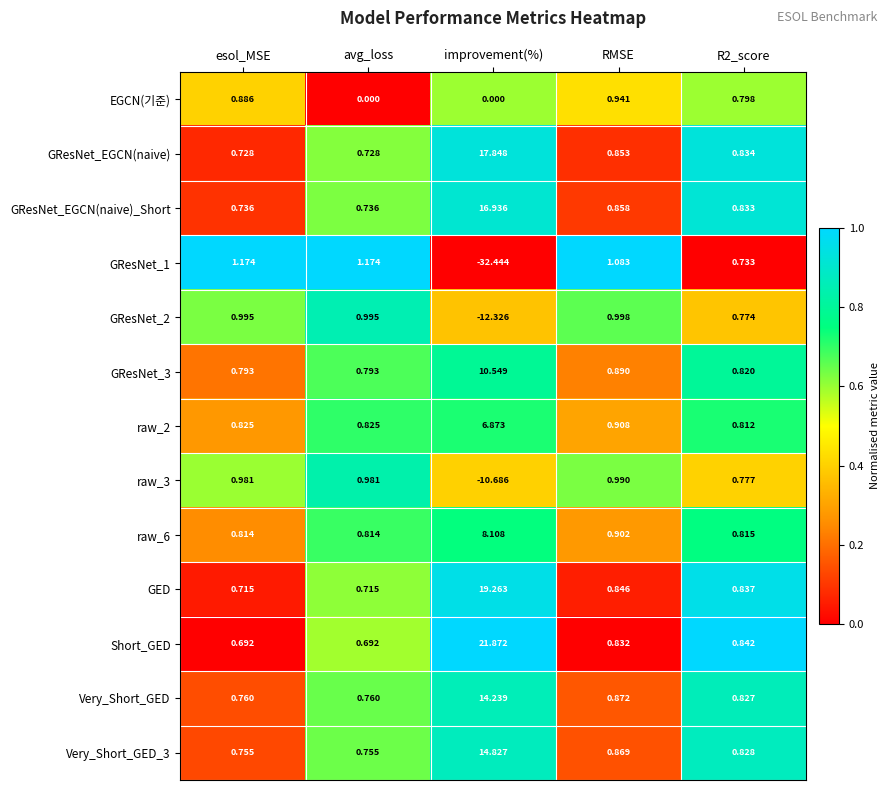

At R2_score, list the series in order from smallest to largest.

GResNet_1, GResNet_2, raw_3, EGCN(기준), raw_2, raw_6, GResNet_3, Very_Short_GED, Very_Short_GED_3, GResNet_EGCN(naive)_Short, GResNet_EGCN(naive), GED, Short_GED